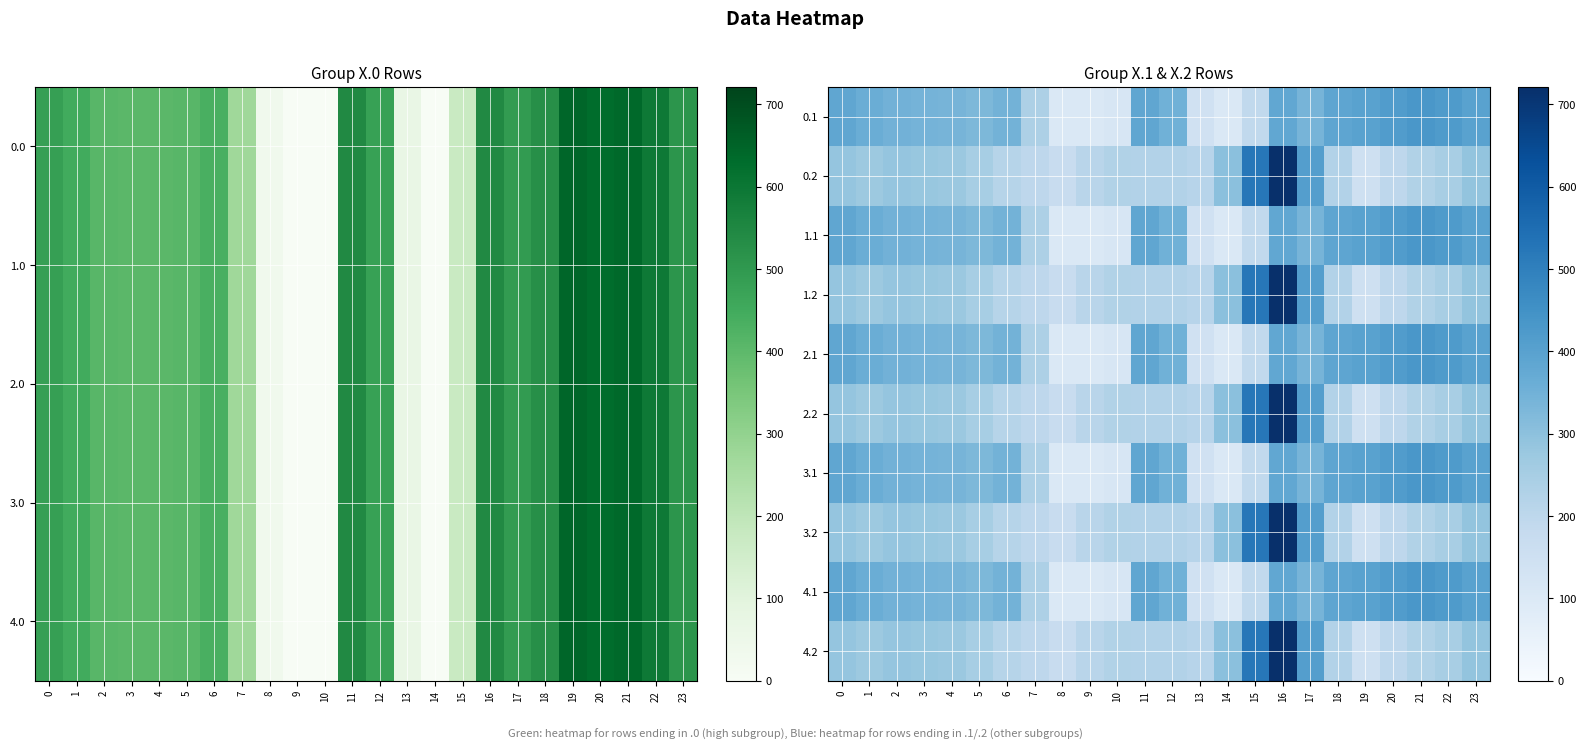

What is the total value across all series at 10?

1710.0